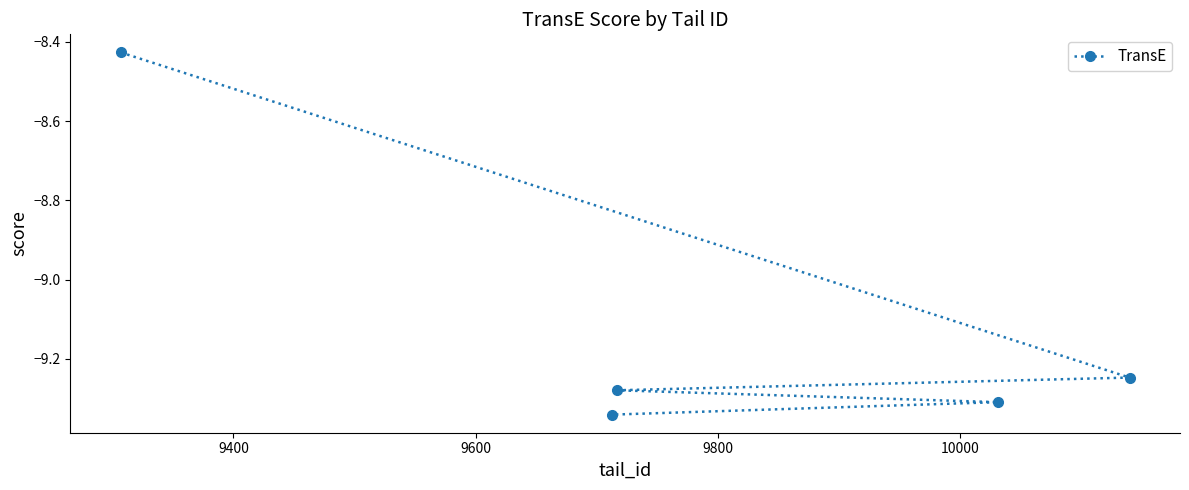

What is the sum of all values?

-45.6